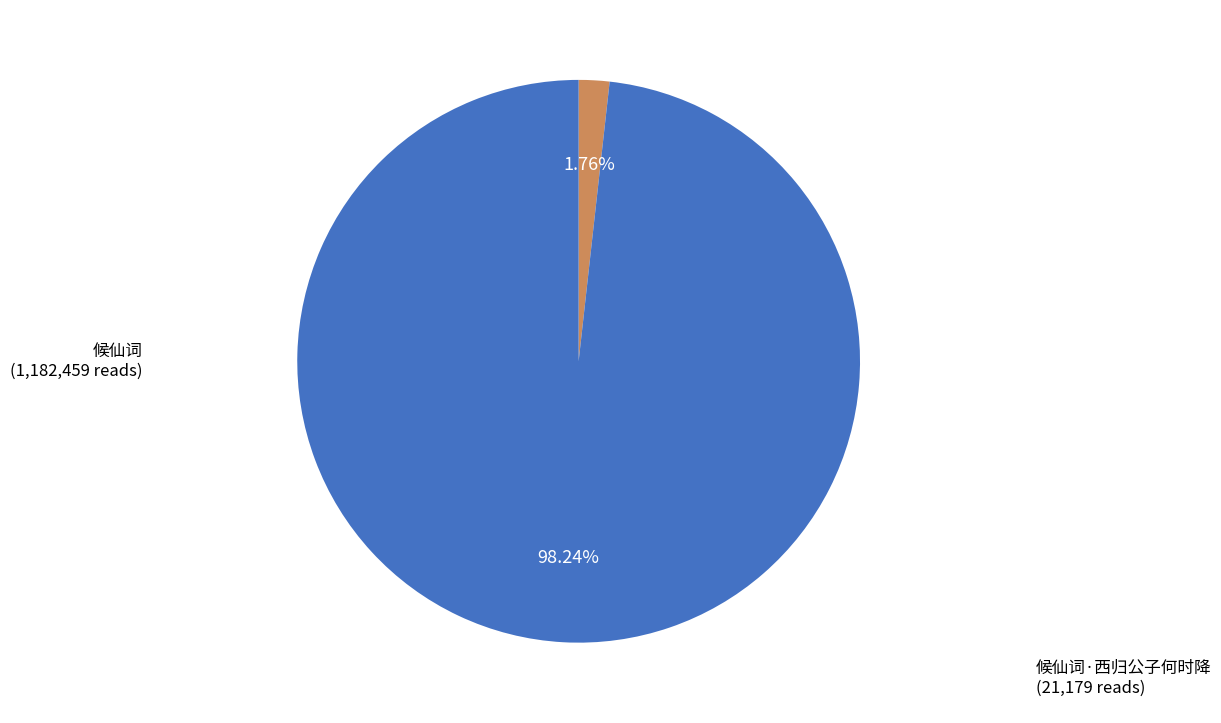

To the nearest percent, what is the difference between the largest and smallest slice percentages?

96%